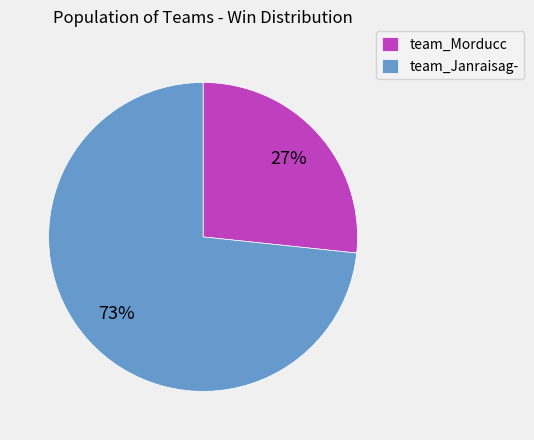

Which slice is the largest?

team_Janraisag-